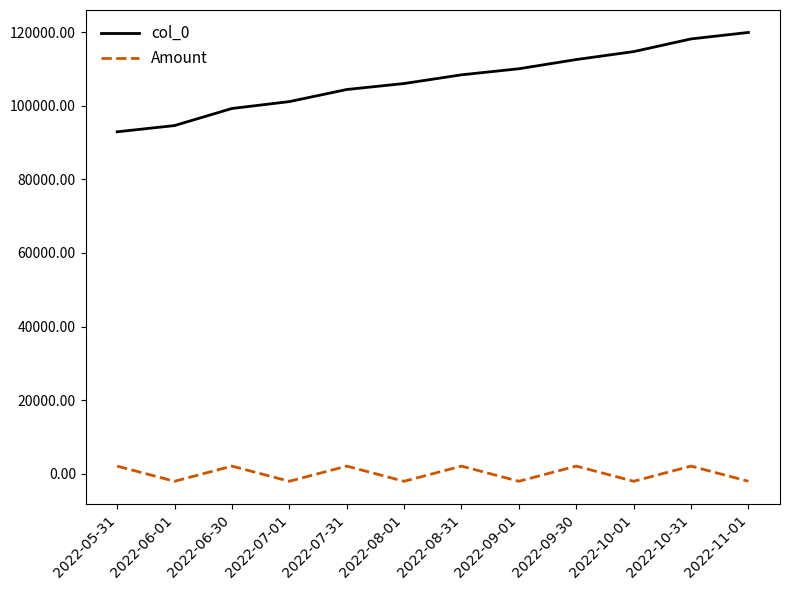

Which series has the largest total across all categories?

col_0